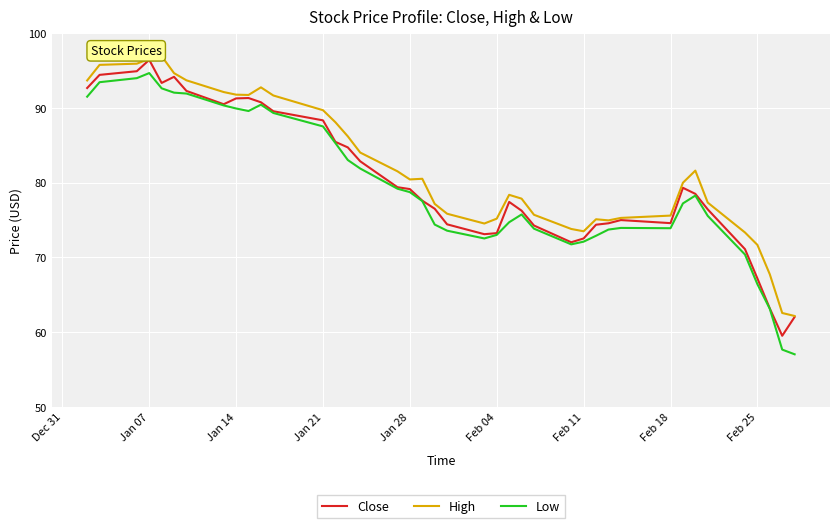

What is the minimum value for Close?

59.5